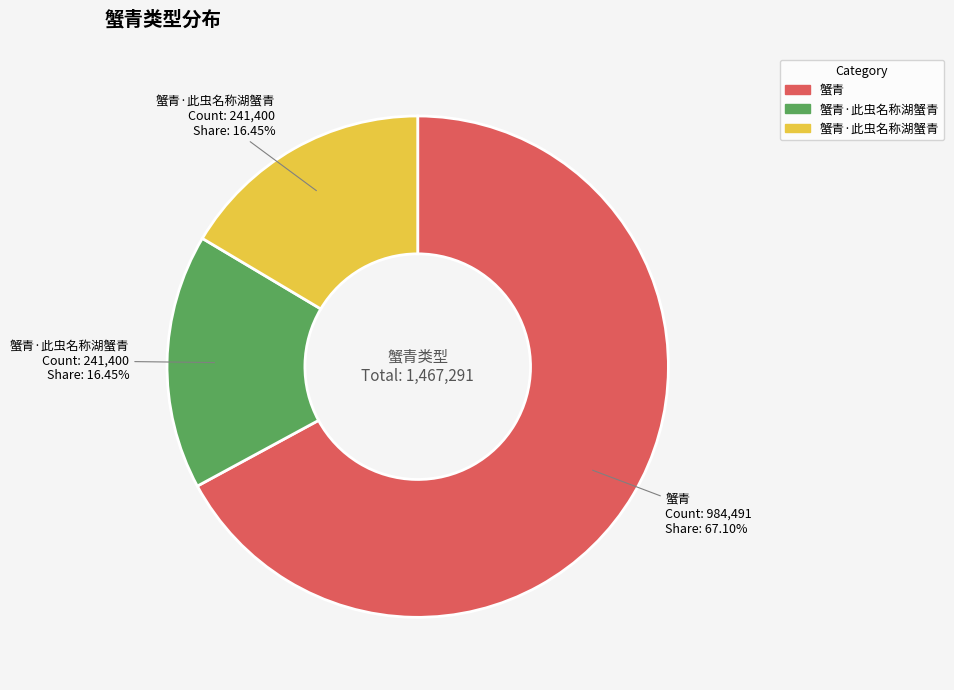

Is there a majority slice in this chart?

Yes